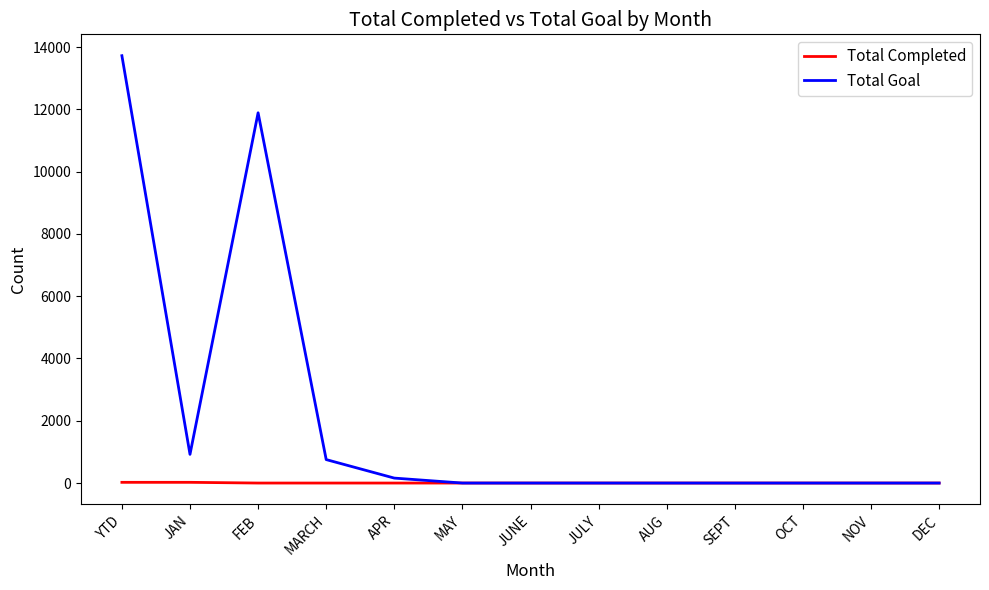

True or false: Total Goal has a value of -9379 at MAY.

False